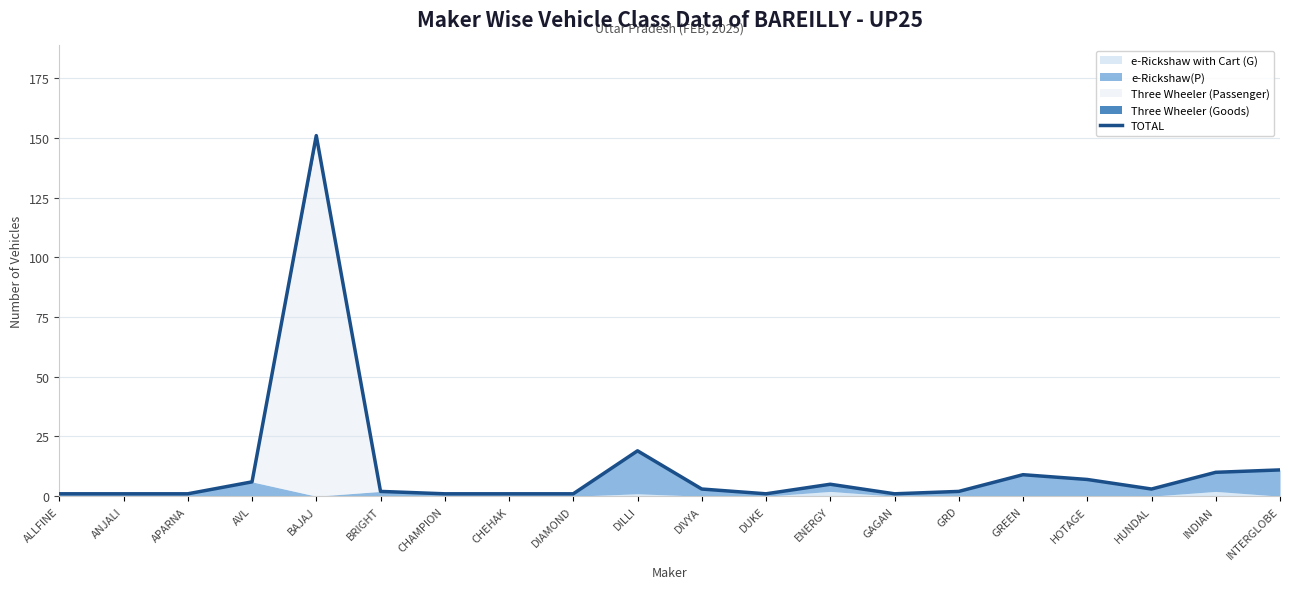

True or false: there are more than 2 points higher than both neighbors.

True